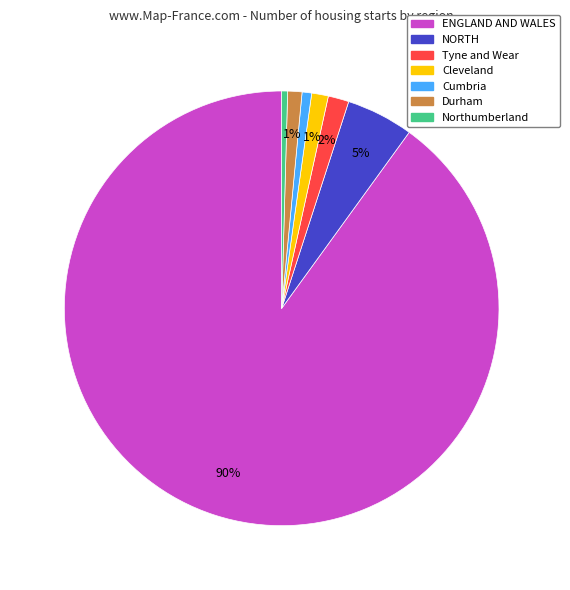

Which has a higher value, Cumbria or NORTH?

NORTH